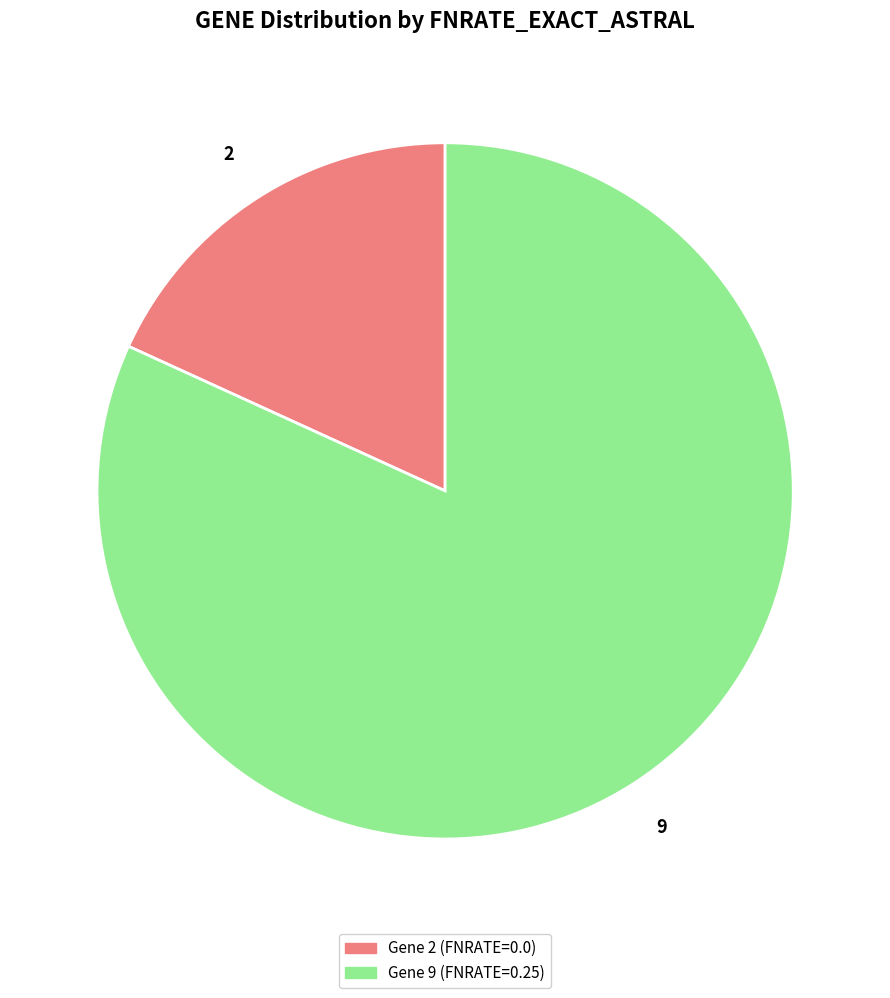

Combined, do Gene 9 (FNRATE=0.25) and Gene 2 (FNRATE=0.0) account for over 50%?

Yes